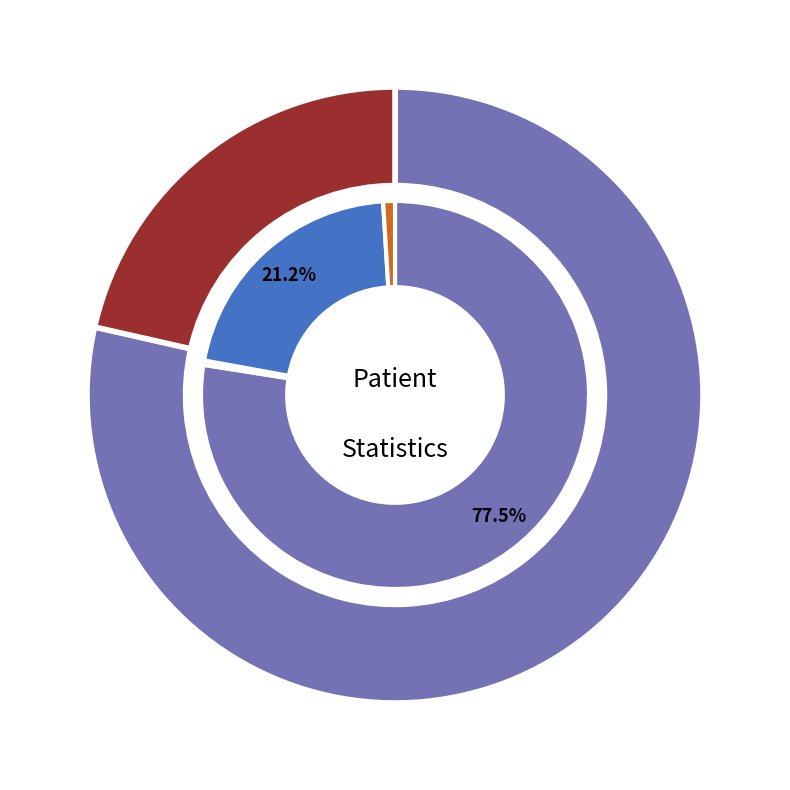

To the nearest percent, what is the combined percentage of count and countCurrent?

78%